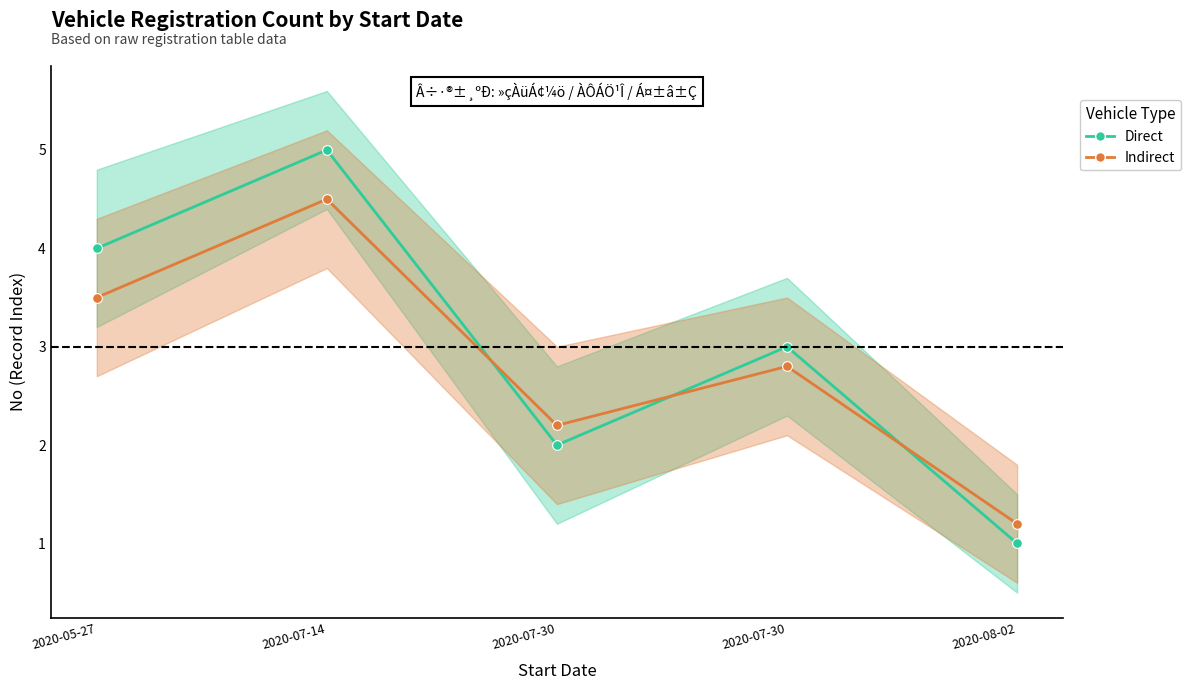

Reading left to right, extract all data points from this chart.

Direct: 2020-05-27=4.0	2020-07-14=5.0	2020-07-30=2.0	2020-07-30=3.0	2020-08-02=1.0
Indirect: 2020-05-27=3.5	2020-07-14=4.5	2020-07-30=2.2	2020-07-30=2.8	2020-08-02=1.2